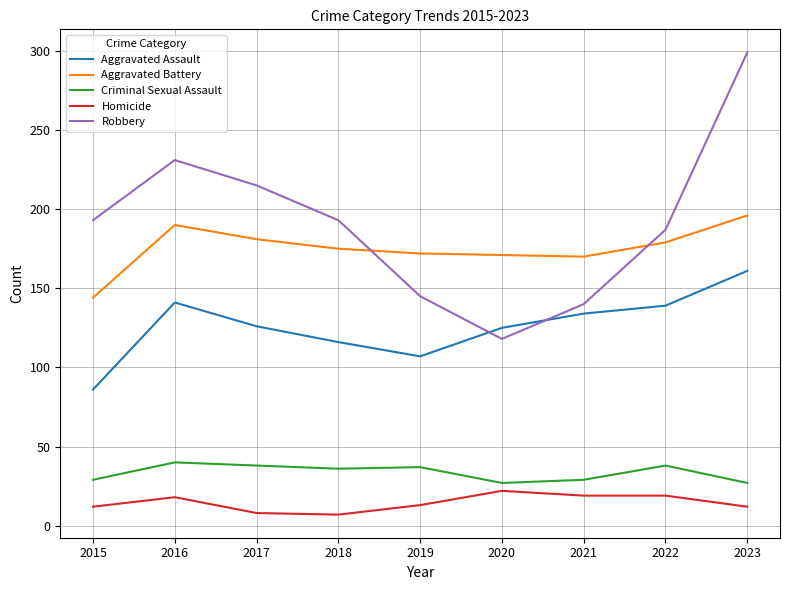

Is it true that Robbery equals 145 at 2019?

True